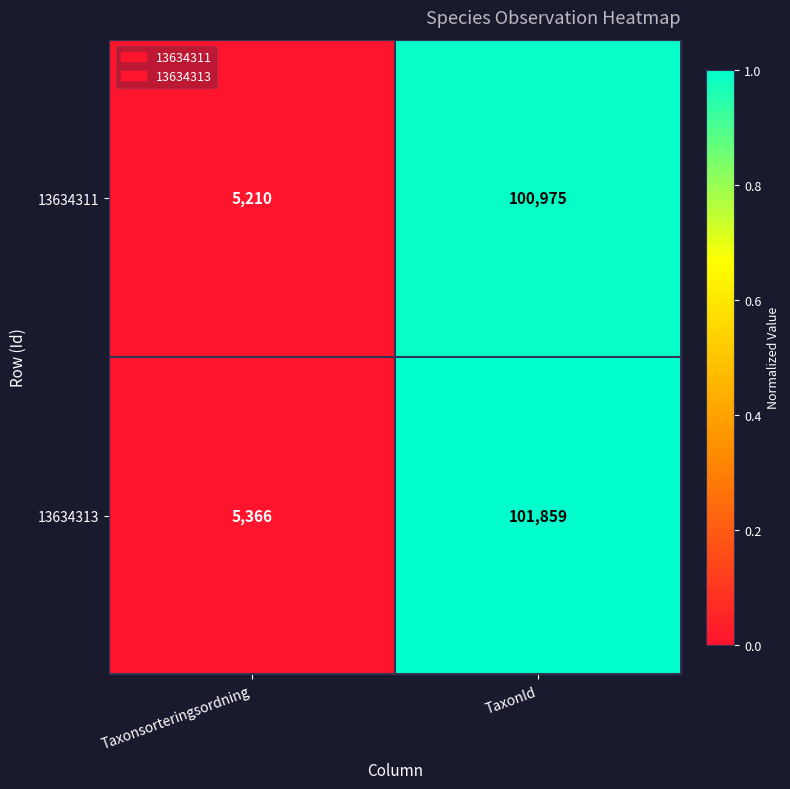

What is the total value across all series at TaxonId?

202834